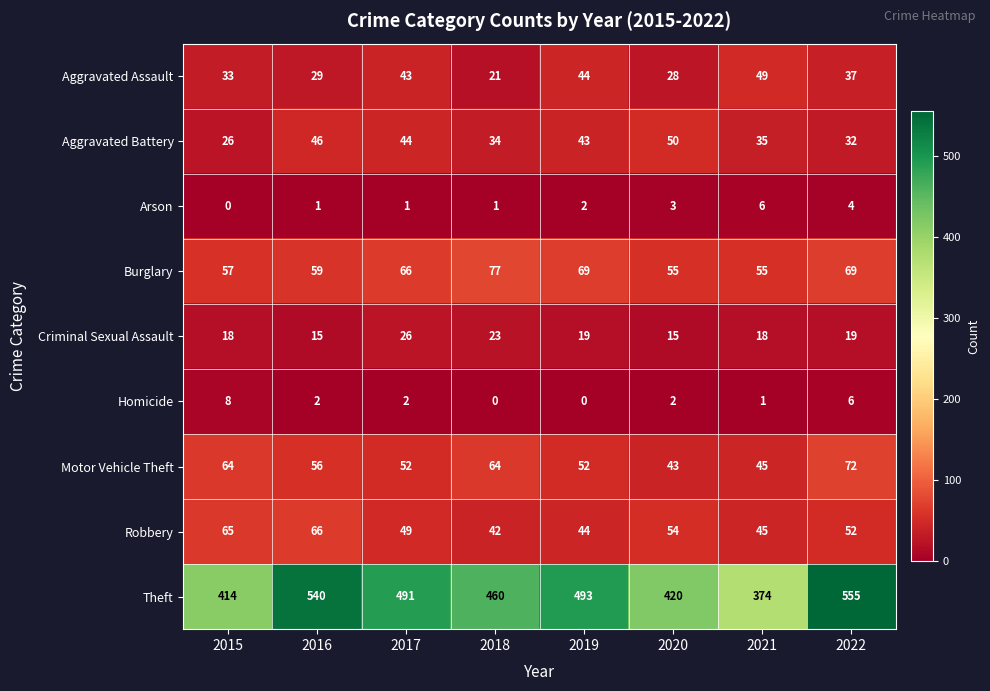

The Burglary series shows 13 at 2021. True or false?

False